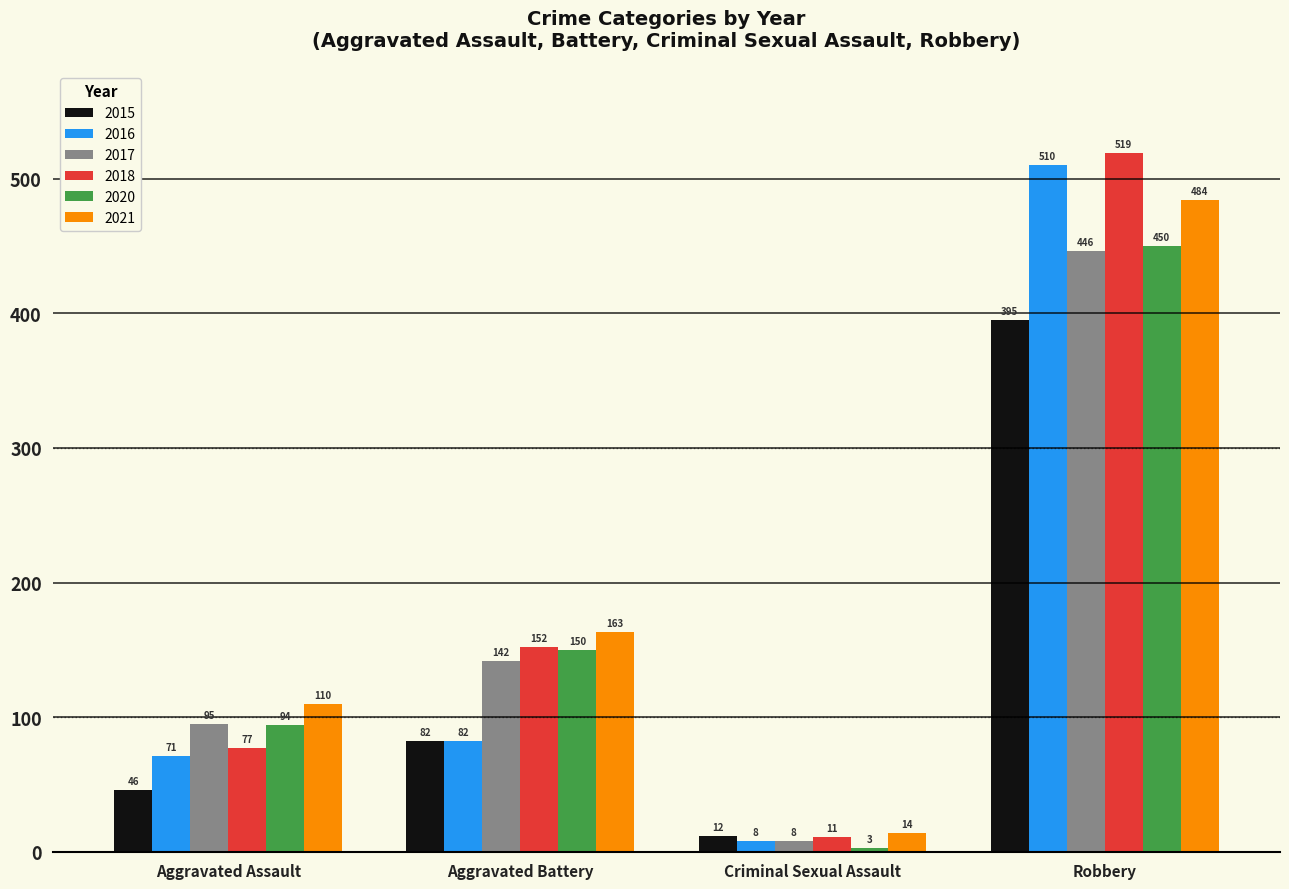

True or false: 2018 has a value of 77 at Aggravated Assault.

True